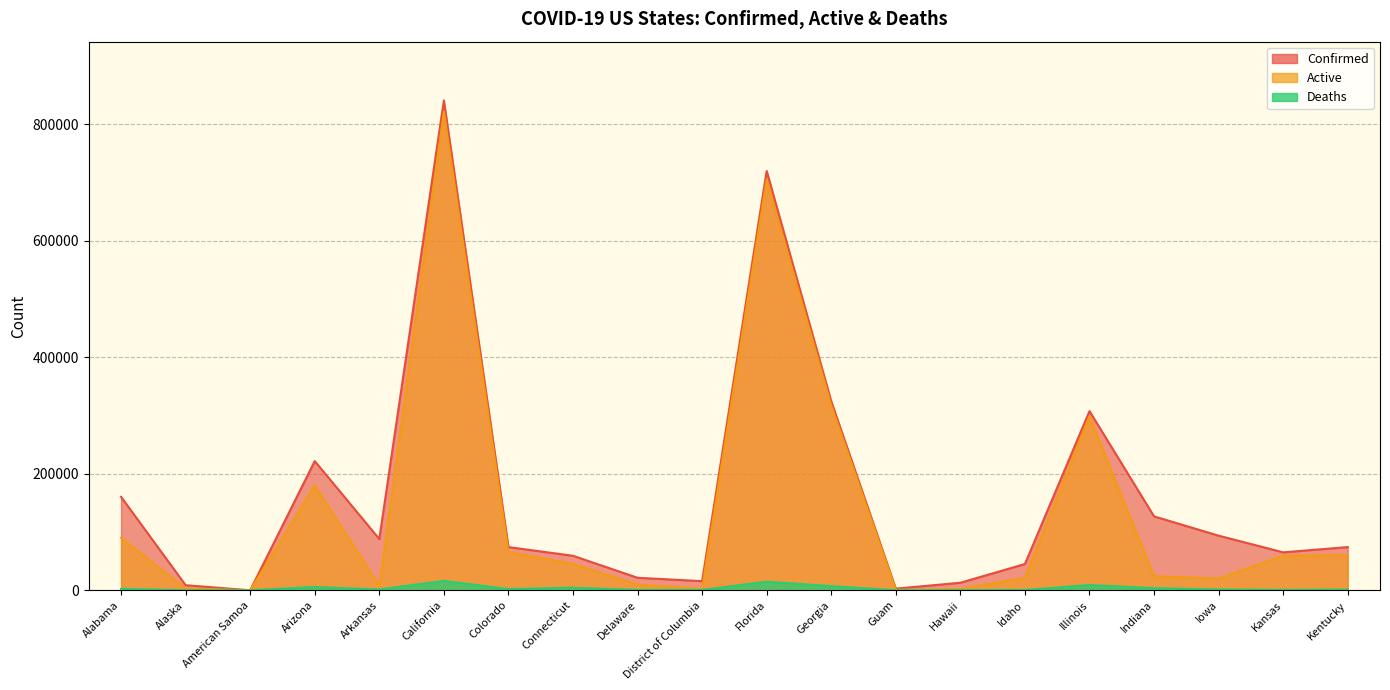

Which series changed the most between Florida and Idaho?

Active